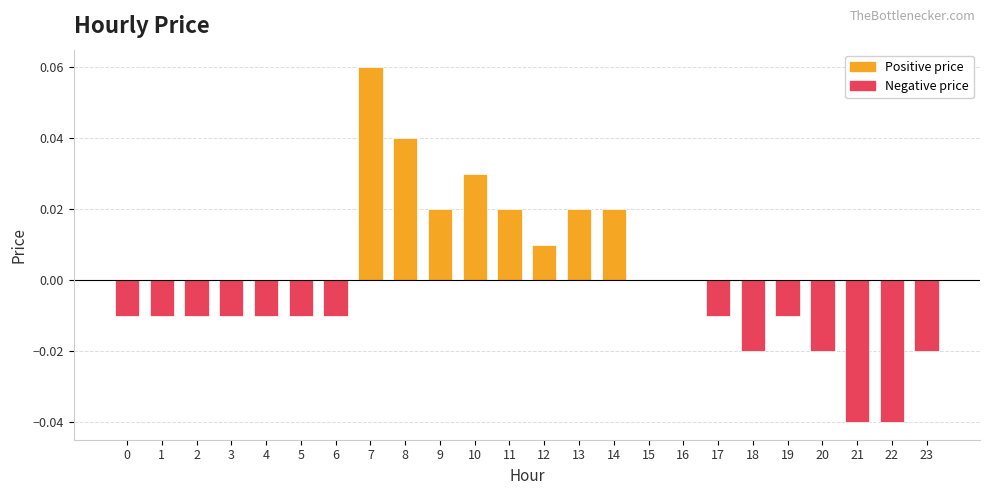

Is it true that the value at 6 is -0.0?

True